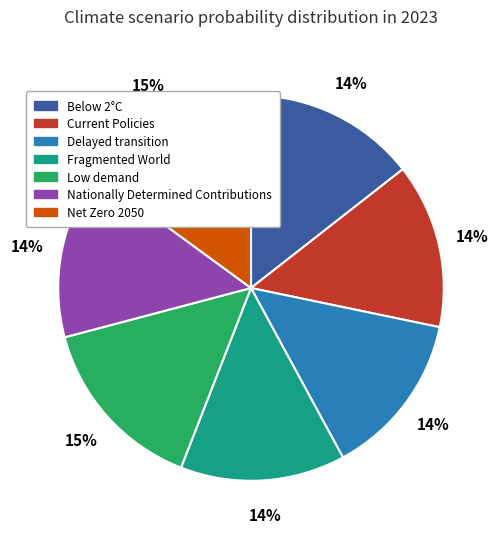

To the nearest percent, what is the difference between the largest and smallest slice percentages?

1%